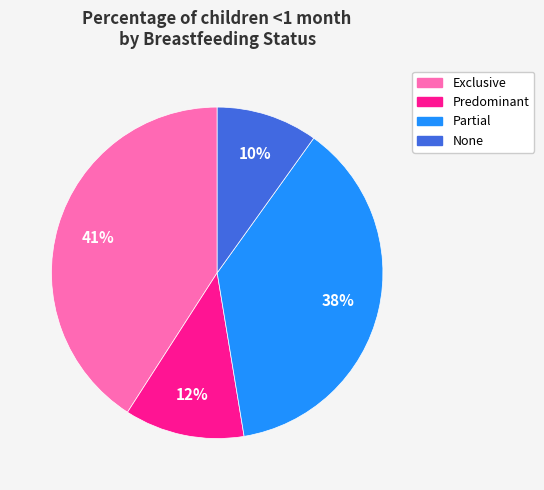

How many slices are in this pie chart?

4